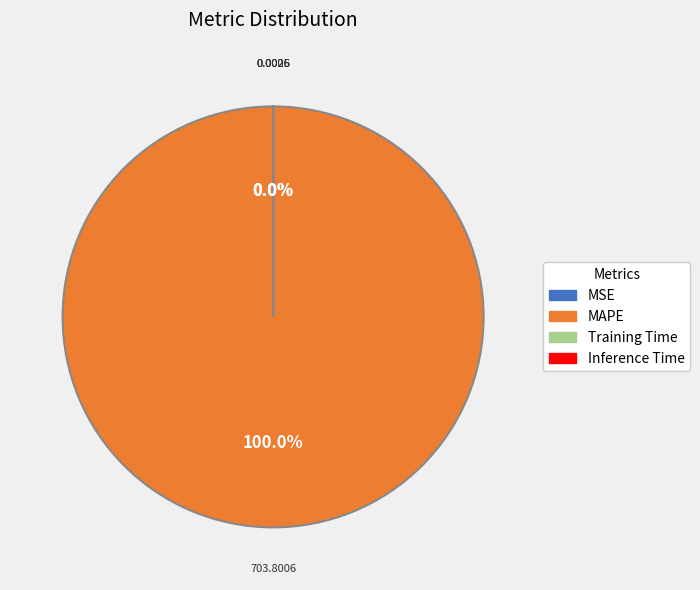

What is the change in value from MAPE to Training Time?

-703.8